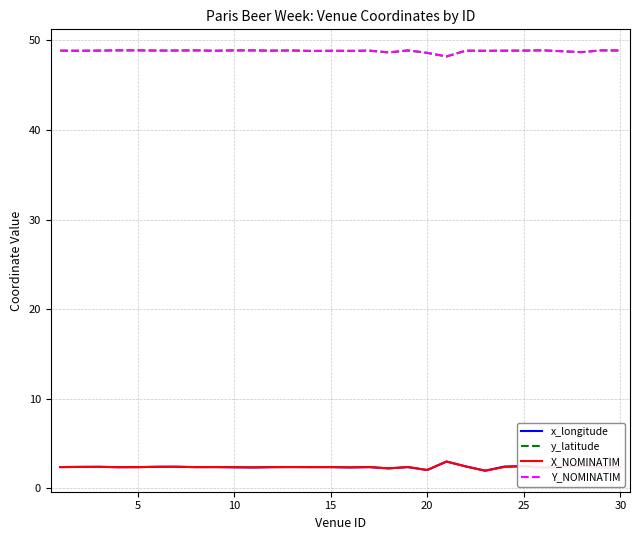

What is the minimum value shown in the chart?

1.9